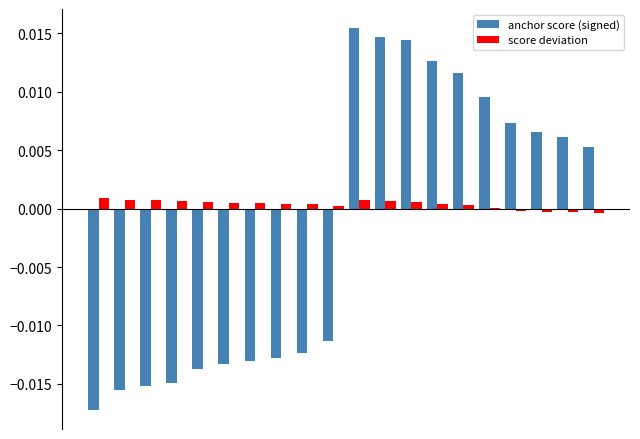

Which series has the largest total across all categories?

score deviation